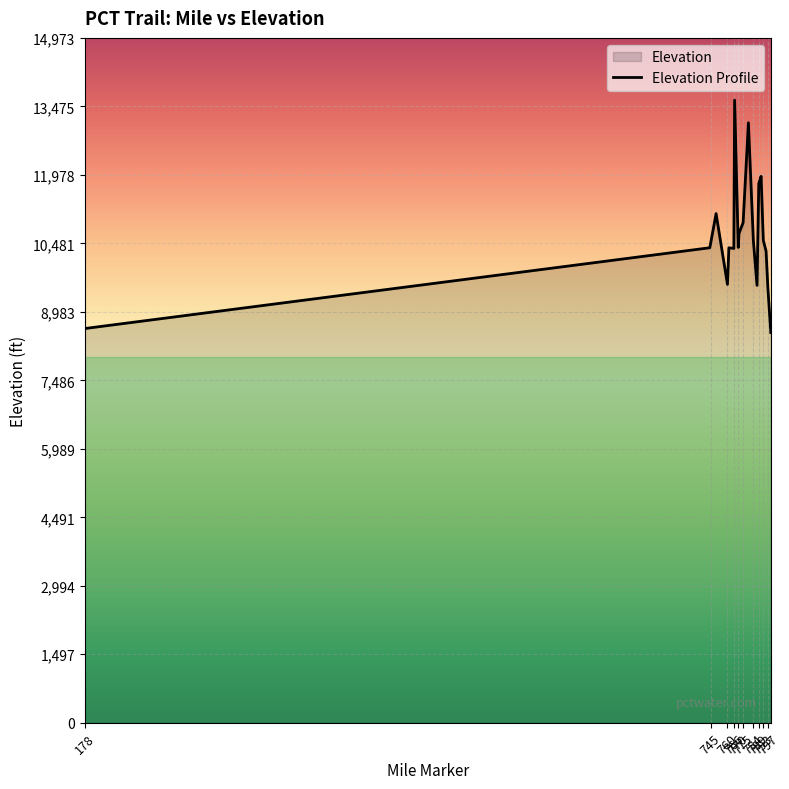

What is the change in value from 178.0 to 791.0?

+3327